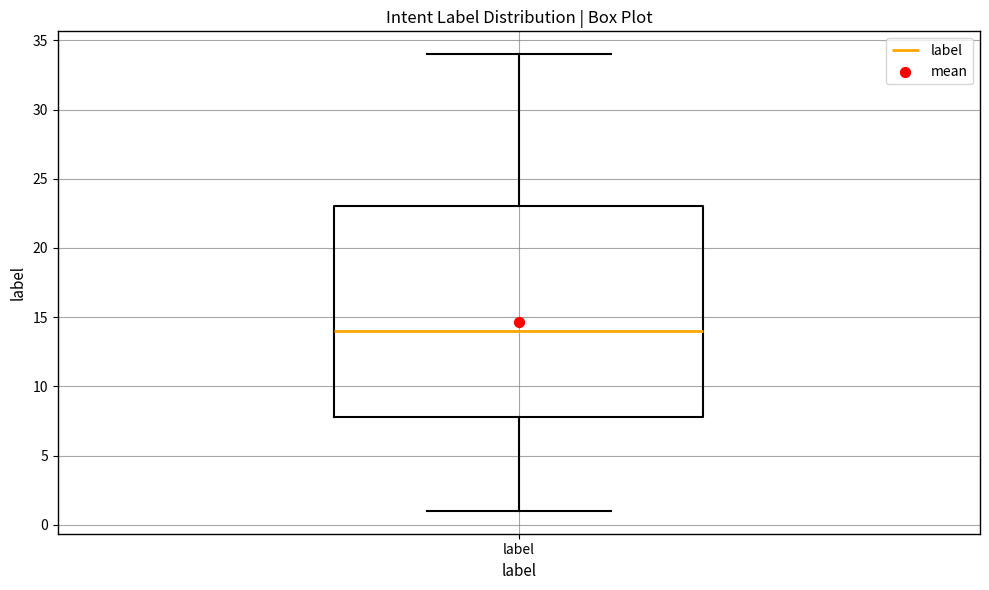

Read this box plot against the y-axis: the position of the median line, the range covered by the box, and the ends of both whiskers. The values are not printed on the chart, so give them approximately, as read against the axis.

median 14, box 8 to 23, whiskers 1 to 34